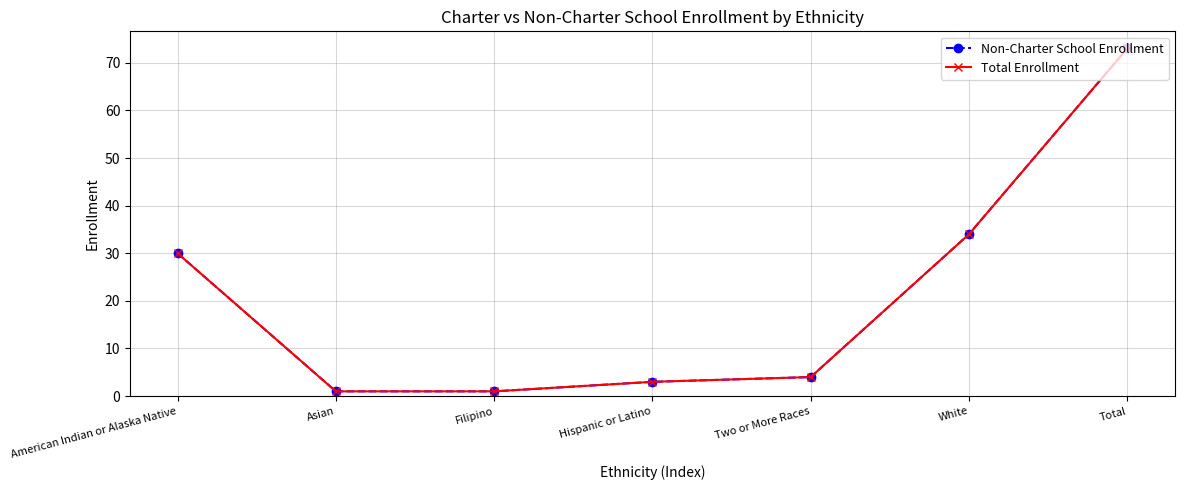

True or false: Non-Charter School Enrollment and Total Enrollment cross at least once.

False